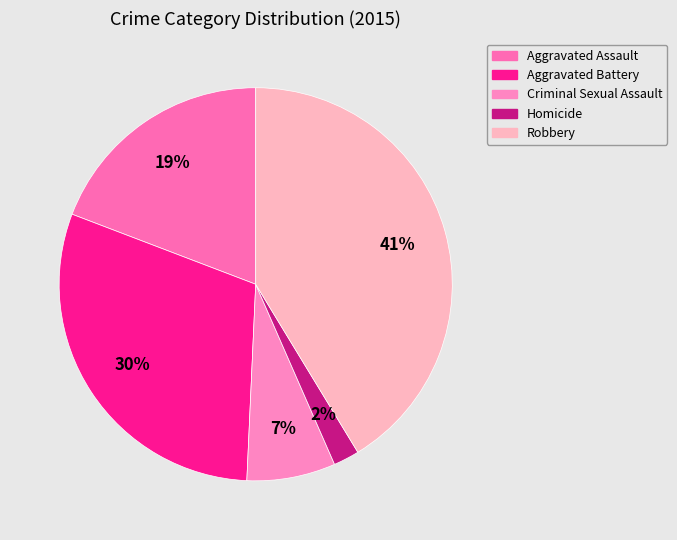

Which category has the biggest portion of the pie?

Robbery